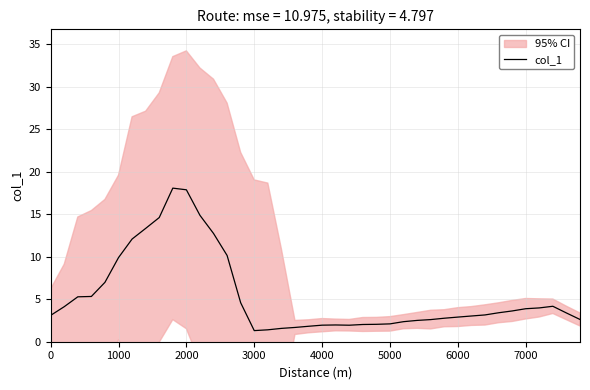

True or false: col_1 has a value of 3.1 at 0.

True